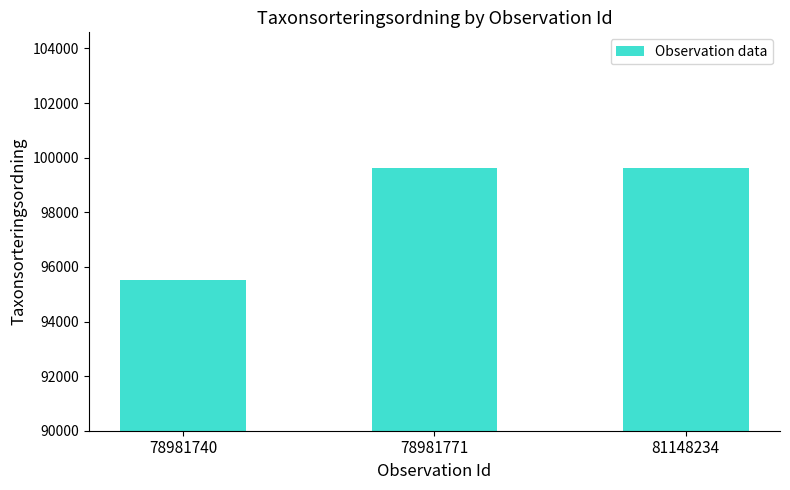

How many values are below 99611?

1